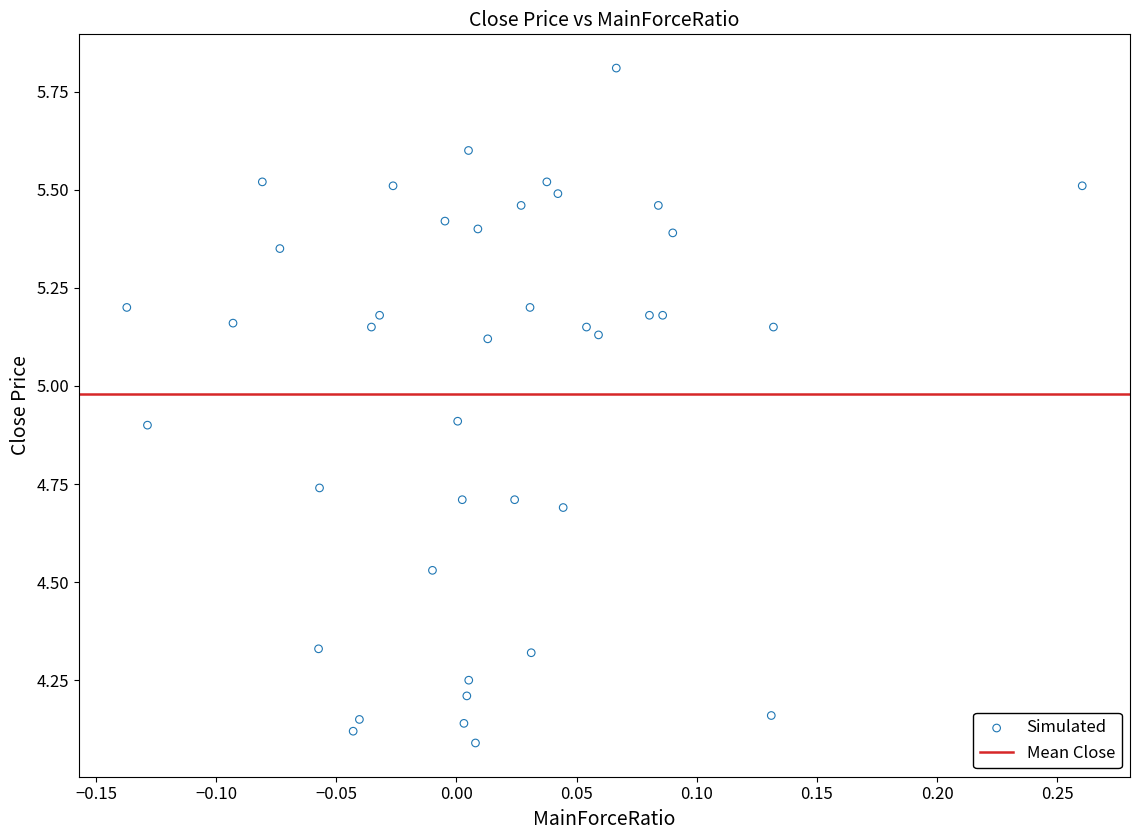

What is the range of X values (max minus min)?

0.4